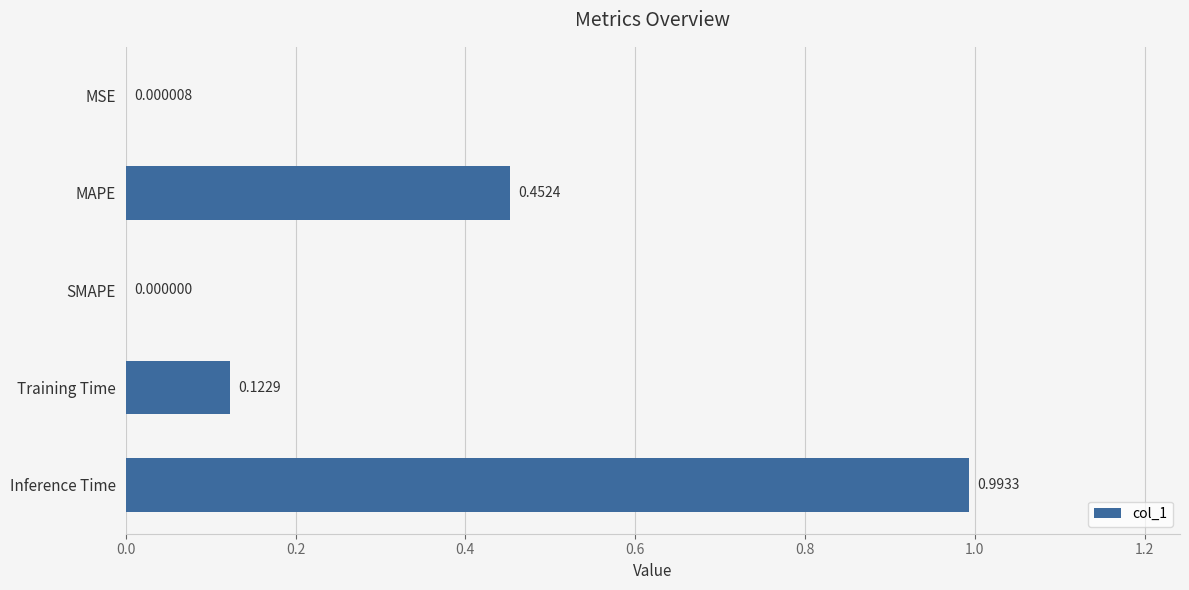

What is the change in value from Training Time to Inference Time?

+0.9